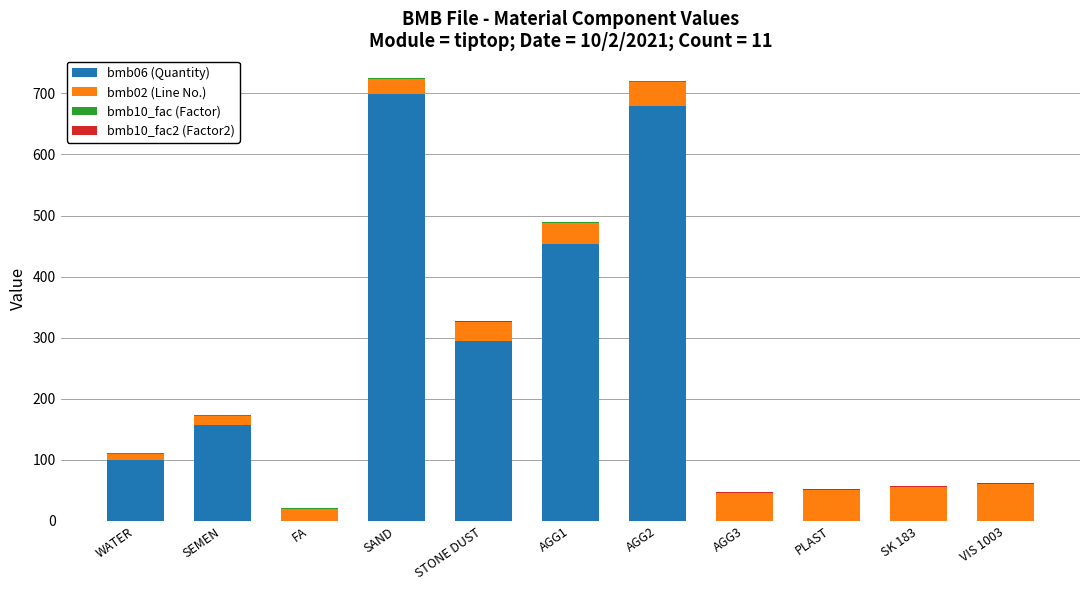

At which label does bmb06 (Quantity) reach its peak?

SAND